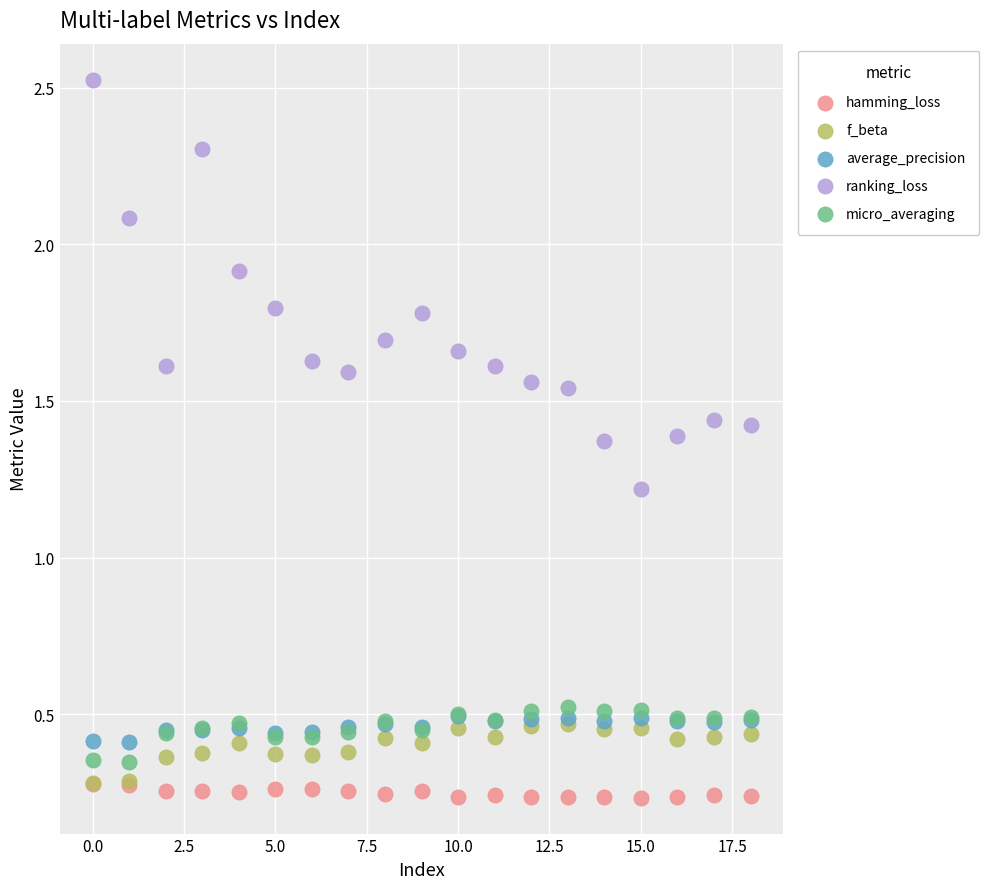

Across all series, what Y value is closest to 1?

1.2